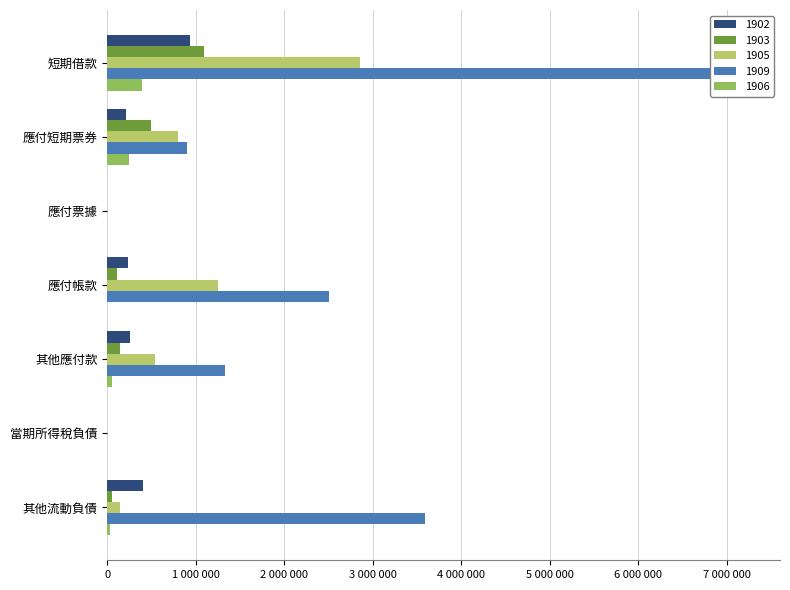

Reading left to right, what are all the values shown in this chart?

1902: 短期借款=940507	應付短期票券=209781	應付票據=0	應付帳款=239702	其他應付款=253456	當期所得稅負債=0	其他流動負債=401636
1903: 短期借款=1092080	應付短期票券=499802	應付票據=0	應付帳款=115854	其他應付款=147214	當期所得稅負債=0	其他流動負債=51250
1905: 短期借款=2854751	應付短期票券=799721	應付票據=0	應付帳款=1250460	其他應付款=535861	當期所得稅負債=0	其他流動負債=144048
1909: 短期借款=7238246	應付短期票券=899610	應付票據=0	應付帳款=2506165	其他應付款=1329220	當期所得稅負債=0	其他流動負債=3586806
1906: 短期借款=395000	應付短期票券=249769	應付票據=0	應付帳款=0	其他應付款=54389	當期所得稅負債=0	其他流動負債=30093